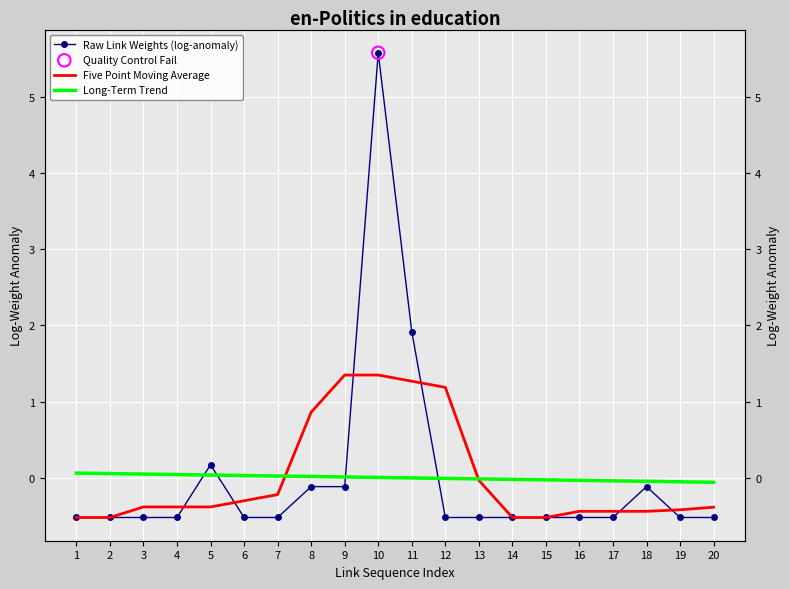

Which series reaches the minimum Y coordinate?

Raw Link Weights (log-anomaly)